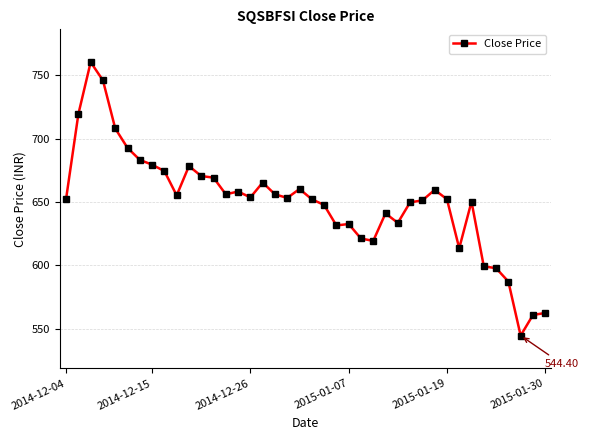

True or false: the data has more than 0 interior local peaks.

True